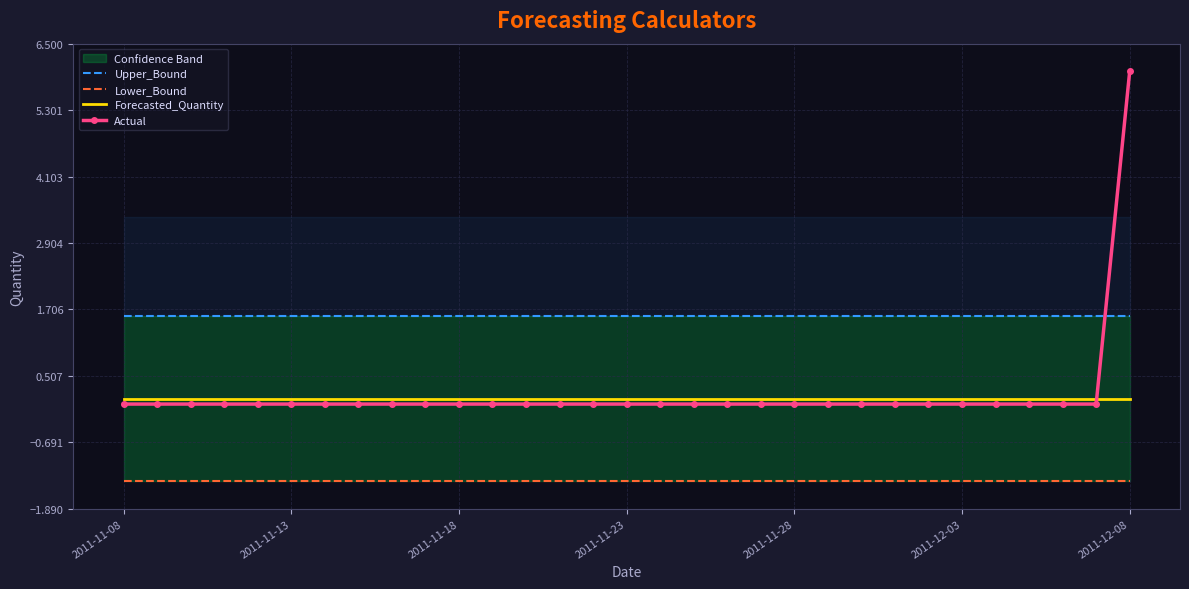

True or false: Forecasted_Quantity has more than 2 interior local peaks.

False